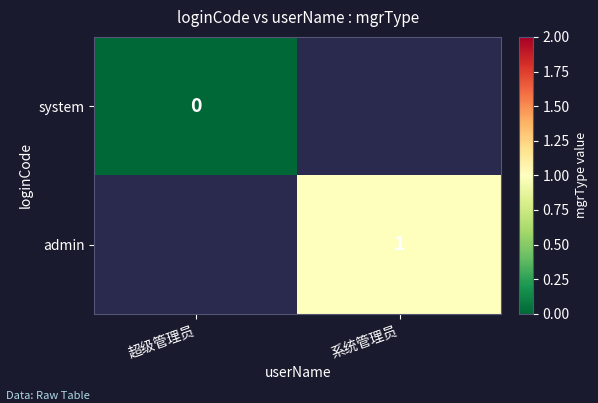

Is it true that admin equals 1 at 系统管理员?

True